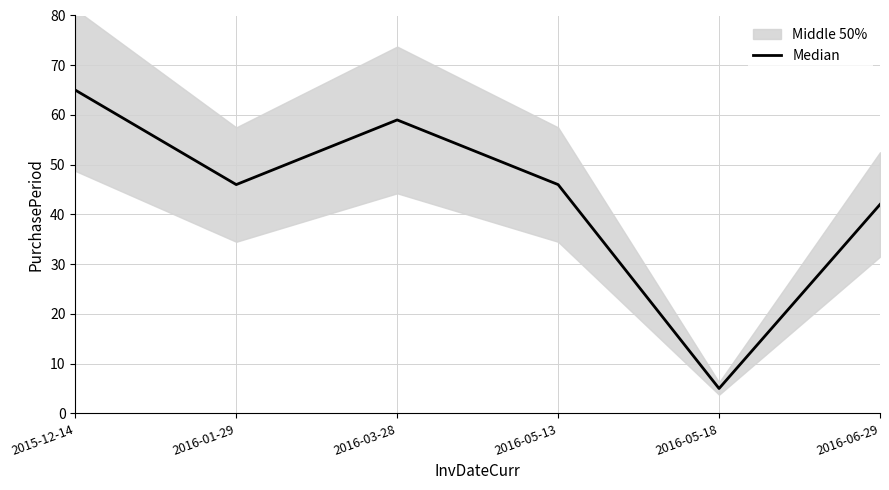

Does the chart display data point markers on the line(s)?

No